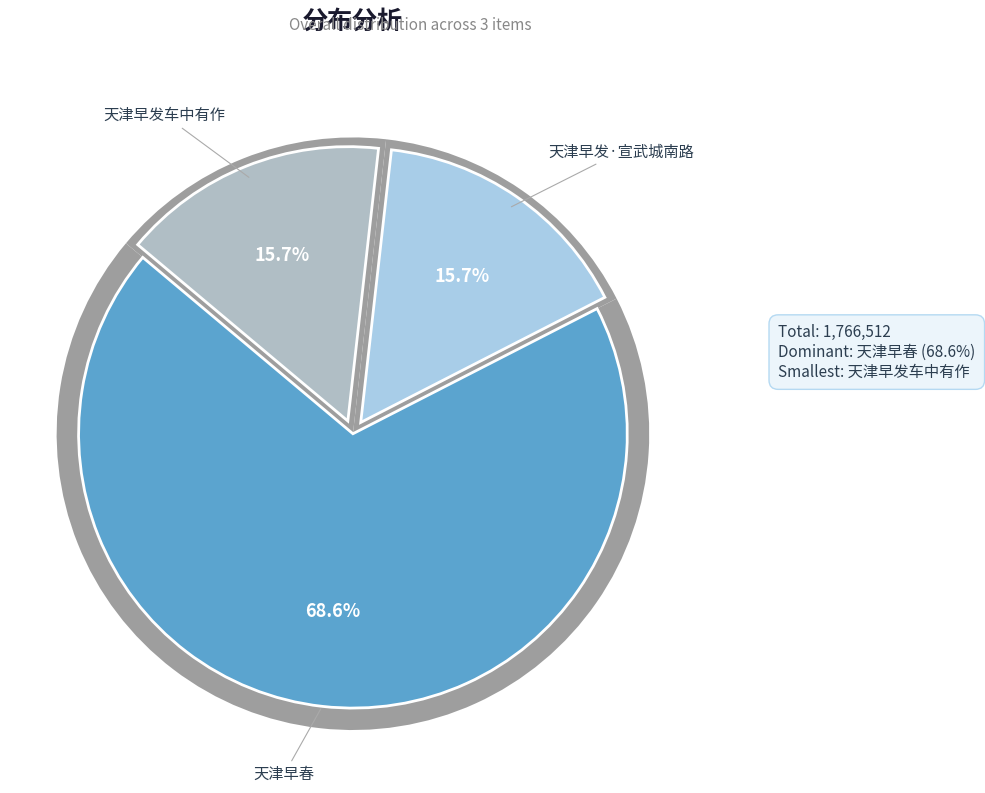

Which category has the biggest portion of the pie?

天津早春